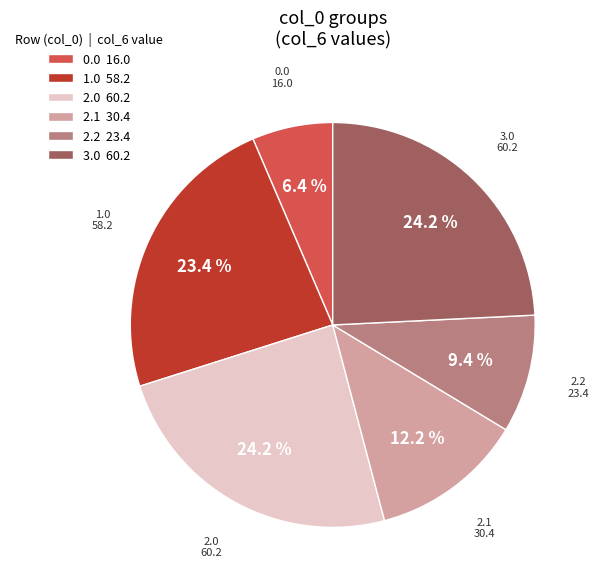

To the nearest percent, what is the difference between the 0.0 and 2.2 slice percentages?

3%